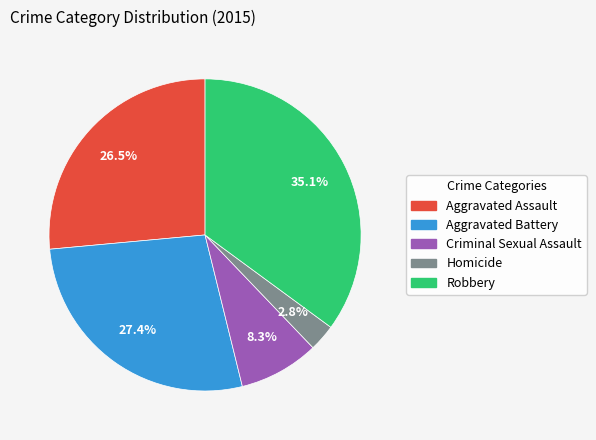

Count the number of slices in the pie.

5